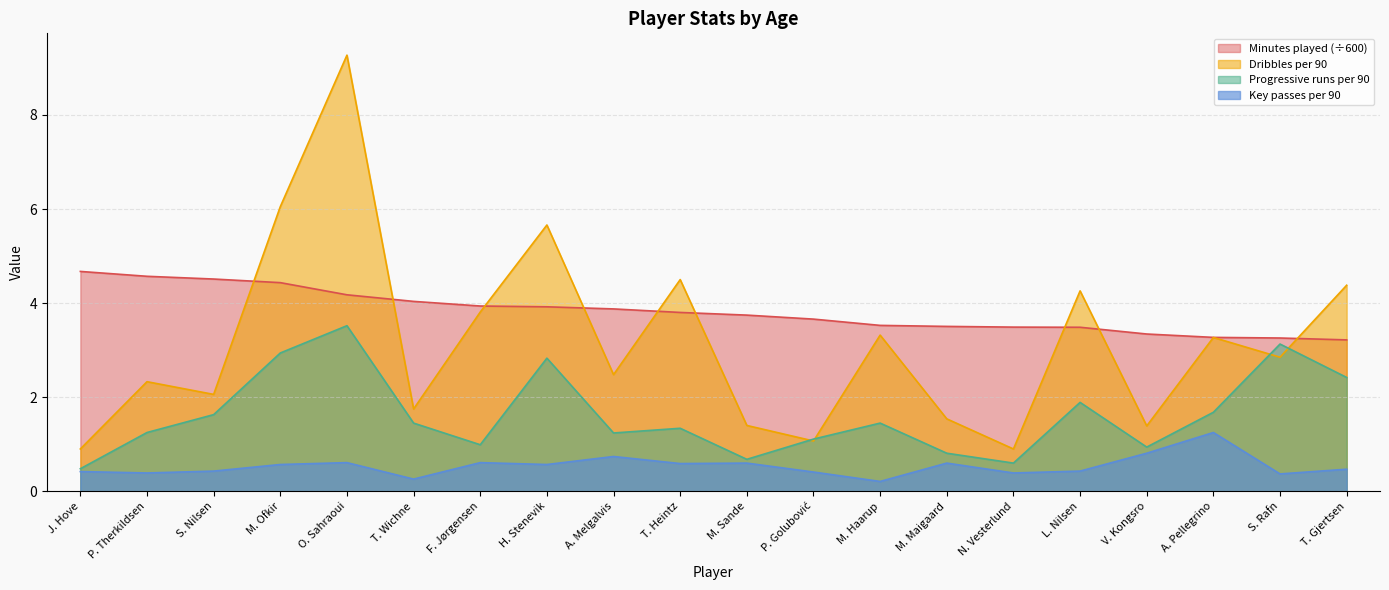

What is the difference between the maximum and minimum values in the Minutes played series?

1.5